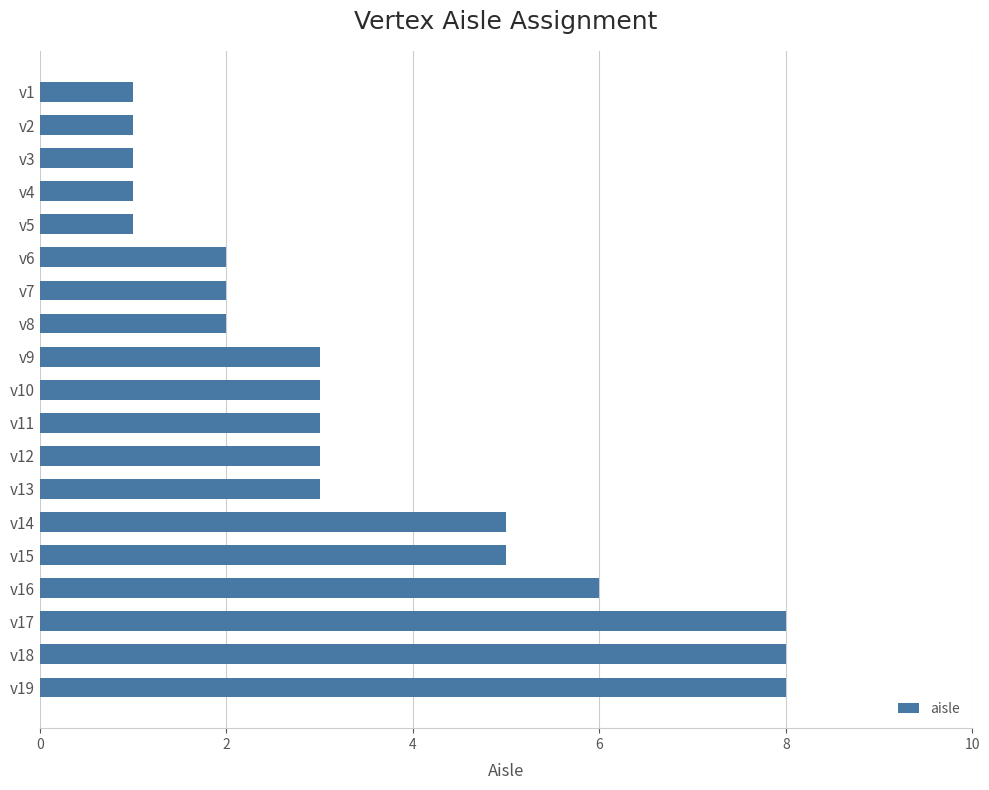

What is the value of the 16th bar from the top?

6